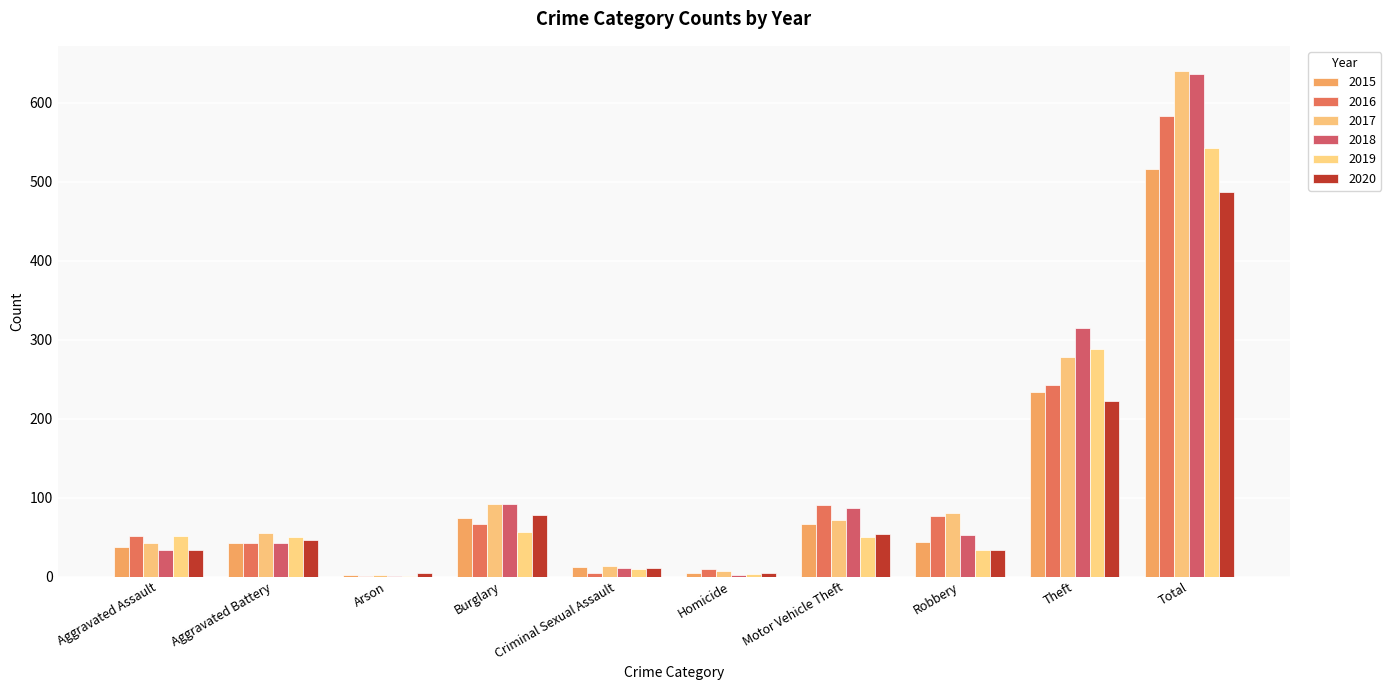

What is the label of the 7th bar from the right?

Burglary